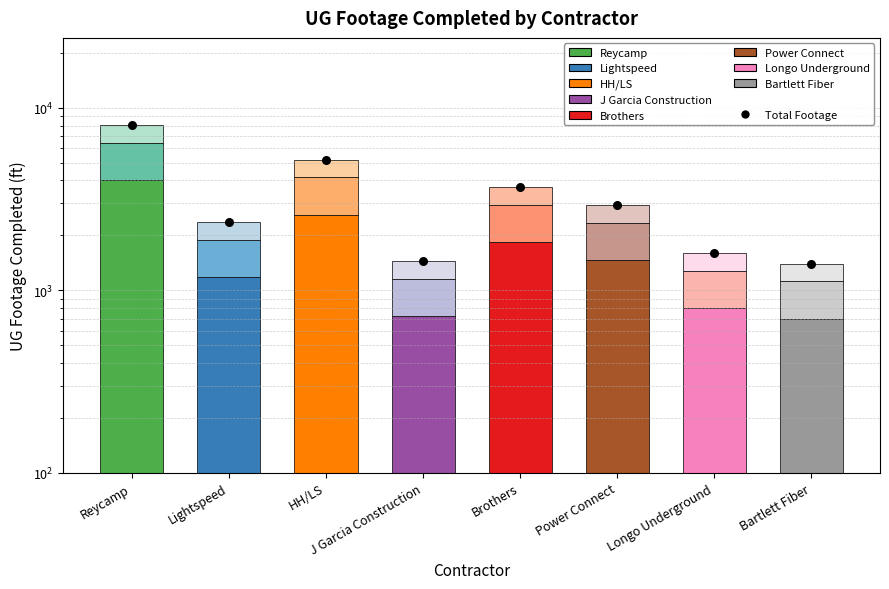

Which series has the largest total across all categories?

Total